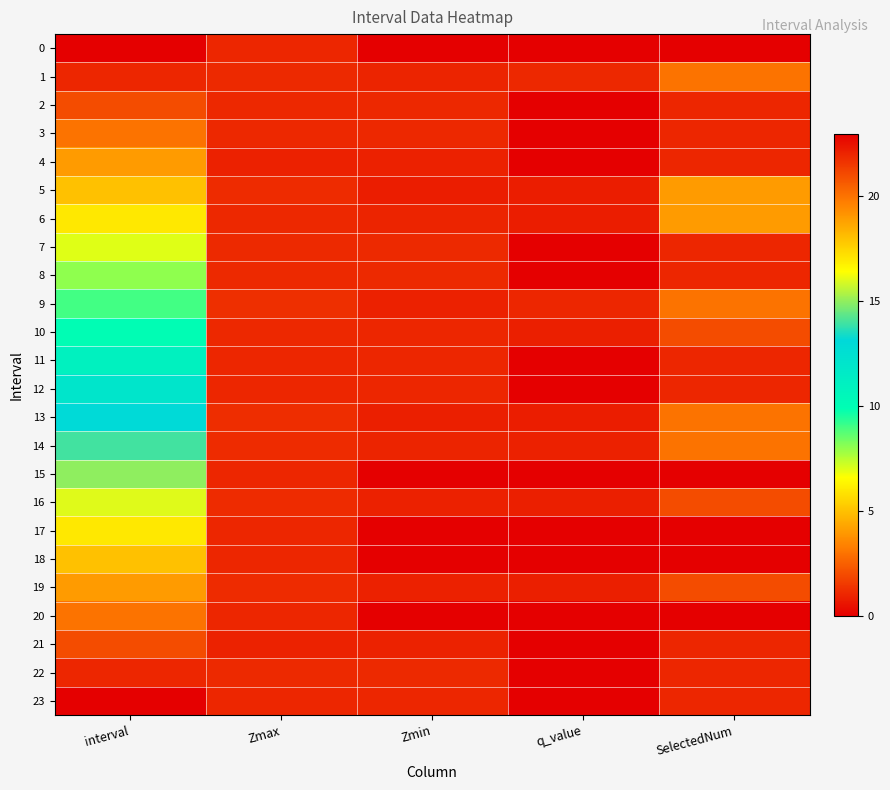

Reading right to left, list all the values displayed in this chart.

0: SelectedNum=0.0	q_value=0.0	Zmin=0.0	Zmax=1.0	interval=0.0
1: SelectedNum=3.0	q_value=1.1	Zmin=1.0	Zmax=1.1	interval=1.0
2: SelectedNum=1.0	q_value=0.0	Zmin=1.1	Zmax=1.1	interval=2.0
3: SelectedNum=1.0	q_value=0.0	Zmin=1.1	Zmax=1.1	interval=3.0
4: SelectedNum=1.0	q_value=0.0	Zmin=0.9	Zmax=0.9	interval=4.0
5: SelectedNum=4.0	q_value=0.8	Zmin=0.8	Zmax=1.2	interval=5.0
6: SelectedNum=4.0	q_value=0.8	Zmin=0.9	Zmax=1.1	interval=6.0
7: SelectedNum=1.0	q_value=0.0	Zmin=1.1	Zmax=1.1	interval=7.0
8: SelectedNum=1.0	q_value=0.0	Zmin=1.1	Zmax=1.1	interval=8.0
9: SelectedNum=3.0	q_value=1.0	Zmin=0.9	Zmax=1.2	interval=9.0
10: SelectedNum=2.0	q_value=0.8	Zmin=1.0	Zmax=1.1	interval=10.0
11: SelectedNum=1.0	q_value=0.0	Zmin=1.0	Zmax=1.0	interval=11.0
12: SelectedNum=1.0	q_value=0.0	Zmin=1.0	Zmax=1.0	interval=12.0
13: SelectedNum=3.0	q_value=0.8	Zmin=0.8	Zmax=1.2	interval=13.0
14: SelectedNum=3.0	q_value=0.9	Zmin=0.9	Zmax=1.1	interval=14.0
15: SelectedNum=0.0	q_value=0.0	Zmin=0.0	Zmax=1.0	interval=15.0
16: SelectedNum=2.0	q_value=0.8	Zmin=0.9	Zmax=1.1	interval=16.0
17: SelectedNum=0.0	q_value=0.0	Zmin=0.0	Zmax=1.0	interval=17.0
18: SelectedNum=0.0	q_value=0.0	Zmin=0.0	Zmax=1.0	interval=18.0
19: SelectedNum=2.0	q_value=0.8	Zmin=0.9	Zmax=1.2	interval=19.0
20: SelectedNum=0.0	q_value=0.0	Zmin=0.0	Zmax=1.0	interval=20.0
21: SelectedNum=1.0	q_value=0.0	Zmin=0.9	Zmax=0.9	interval=21.0
22: SelectedNum=1.0	q_value=0.0	Zmin=1.1	Zmax=1.1	interval=22.0
23: SelectedNum=1.0	q_value=0.0	Zmin=1.0	Zmax=1.0	interval=23.0